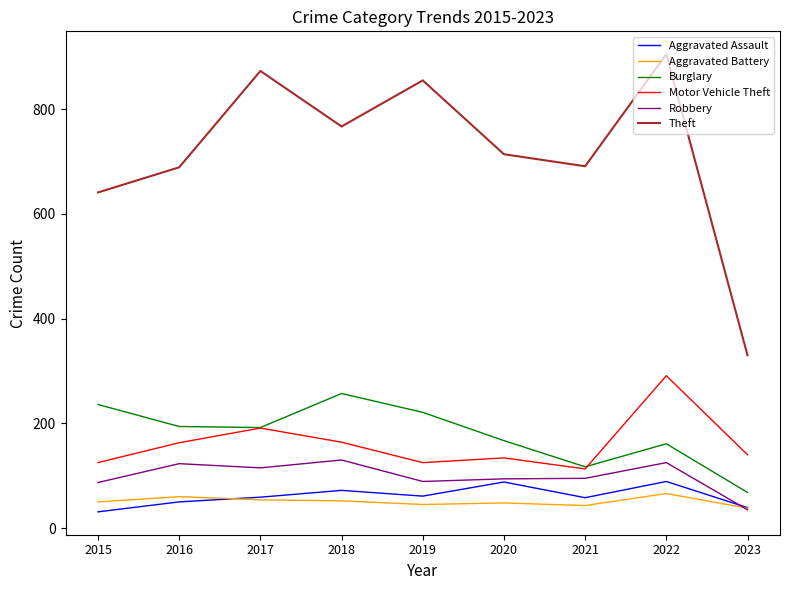

Where does the Burglary series first go above 192?

2015